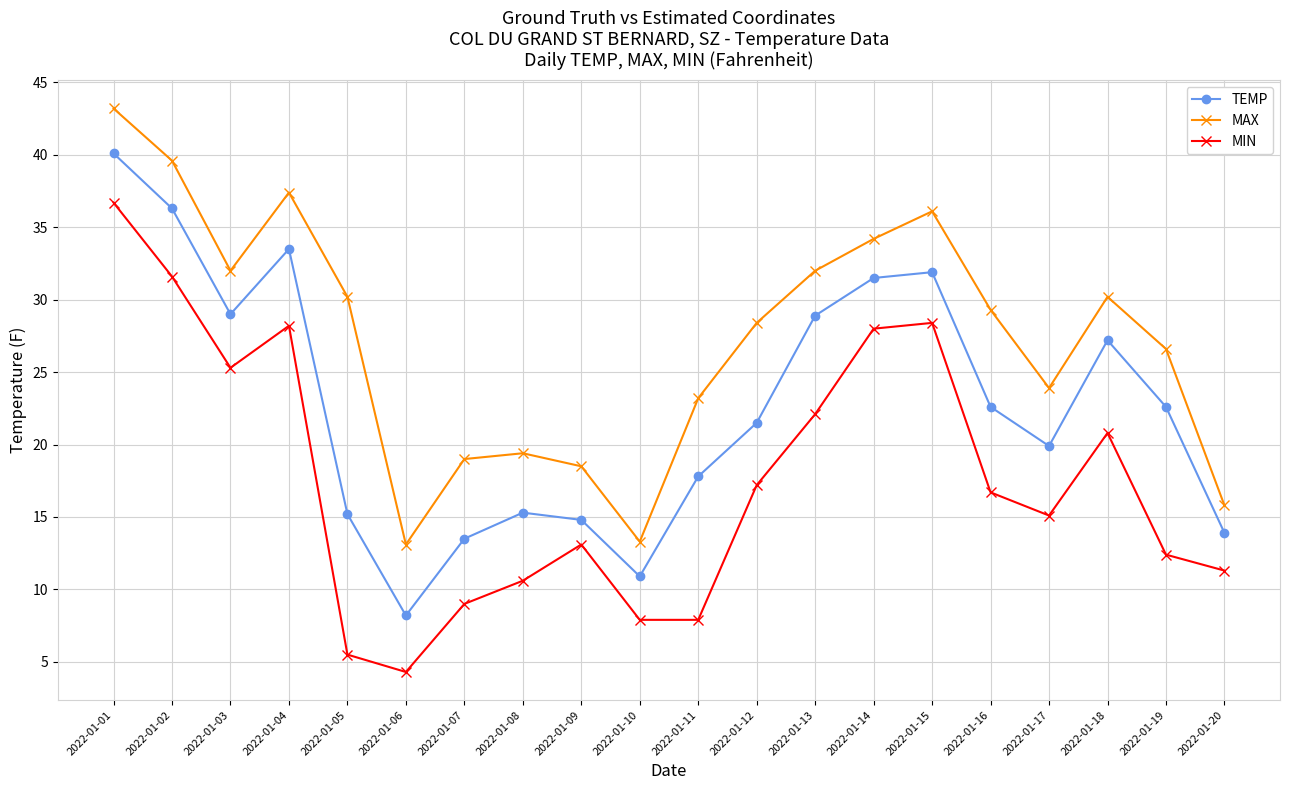

How many lines are shown in the chart?

3